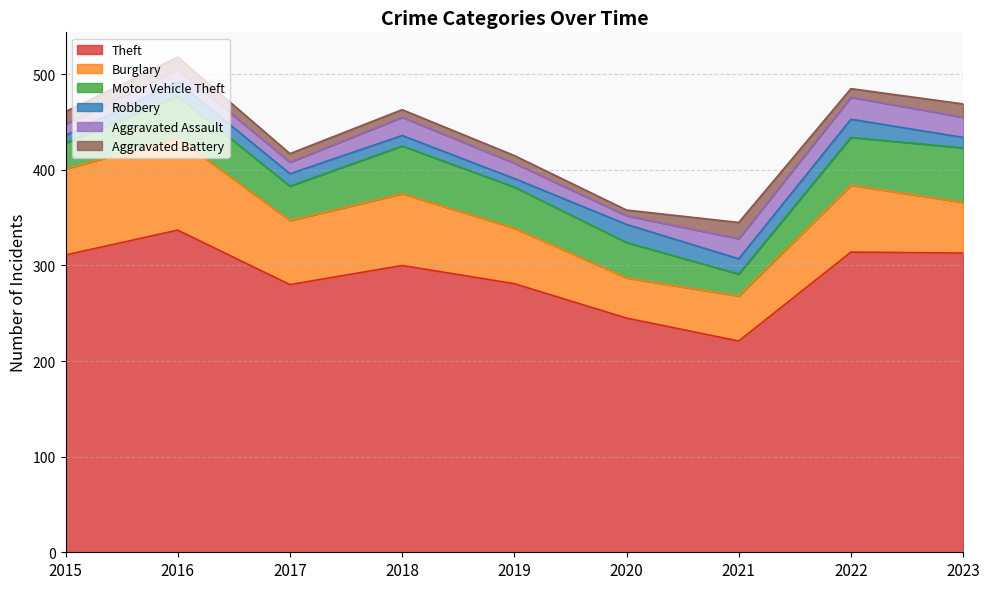

What are all the series names shown in the legend?

Theft, Burglary, Motor Vehicle Theft, Robbery, Aggravated Assault, Aggravated Battery